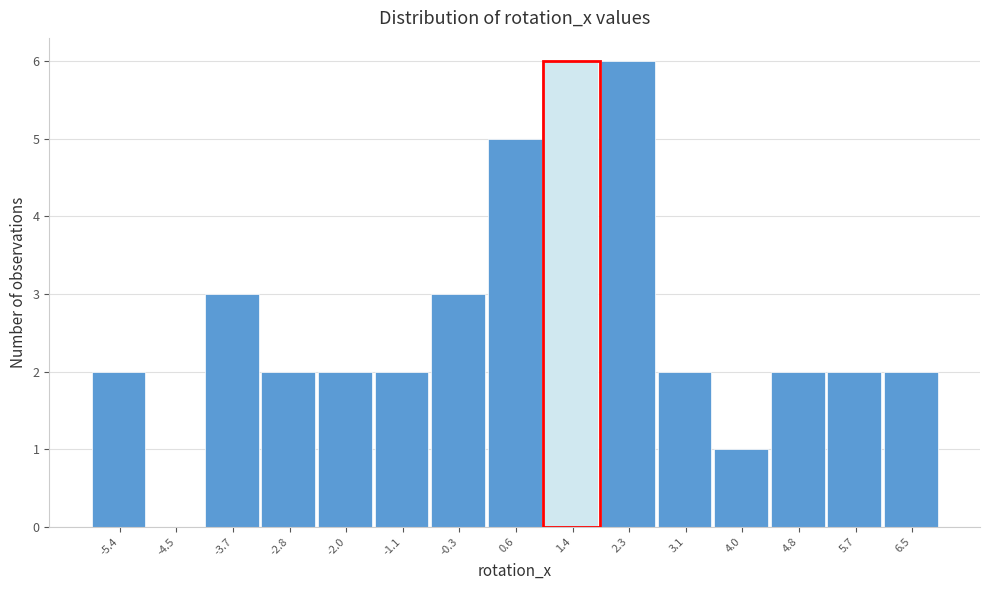

Reading left to right, list every bar in this chart as the range it spans on the x-axis followed by its height. Neither the bar edges nor the heights are printed on the chart, so give them approximately, as read against the axes.

-5.8 to -5.0: 2
-5.0 to -4.1: 0
-4.1 to -3.3: 3
-3.3 to -2.4: 2
-2.4 to -1.6: 2
-1.6 to -0.7: 2
-0.7 to 0.1: 3
0.1 to 1.0: 5
1.0 to 1.8: 6
1.8 to 2.7: 6
2.7 to 3.5: 2
3.5 to 4.4: 1
4.4 to 5.2: 2
5.2 to 6.1: 2
6.1 to 6.9: 2